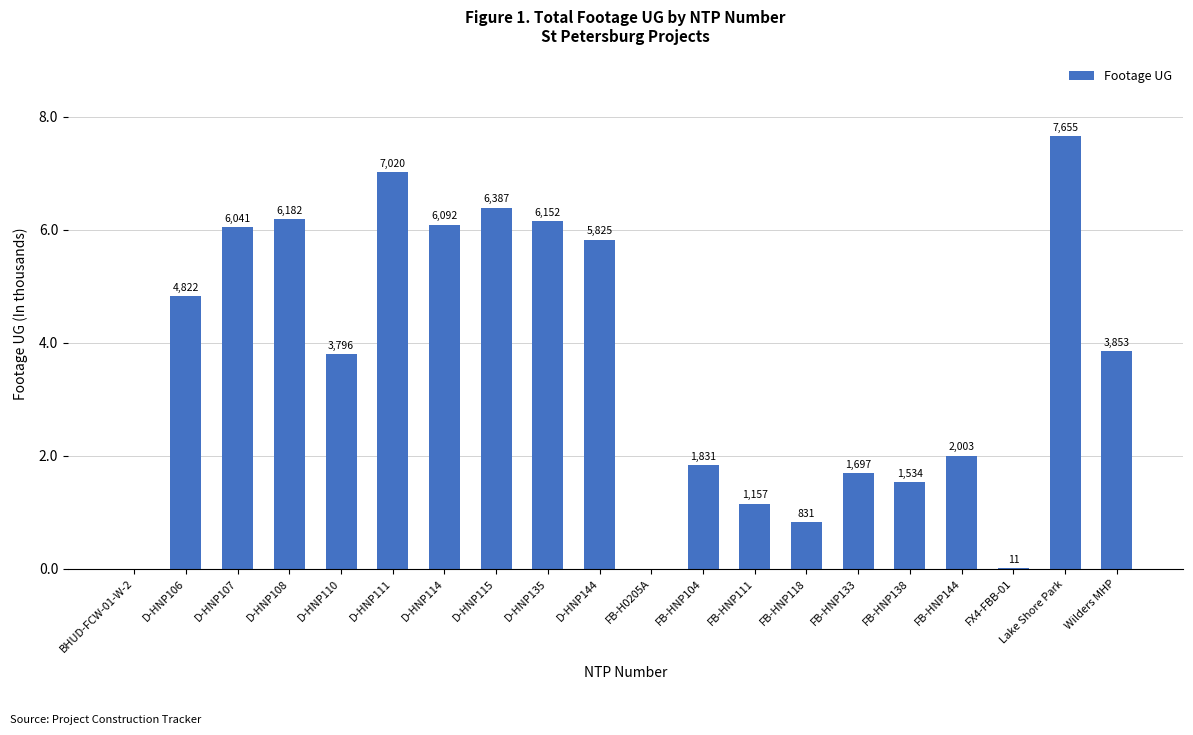

The value at D-HNP106 is 2451. True or false?

False